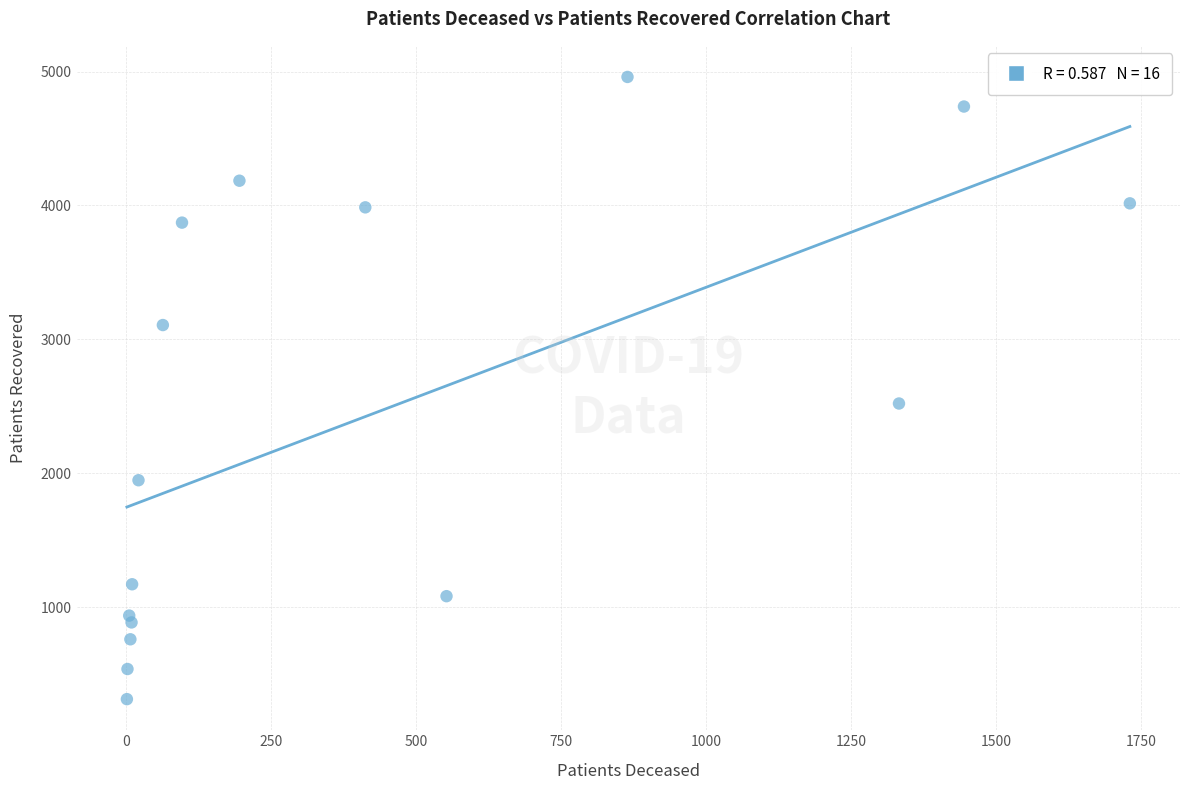

What Y value in the scatter plot is closest to 2636?

2521